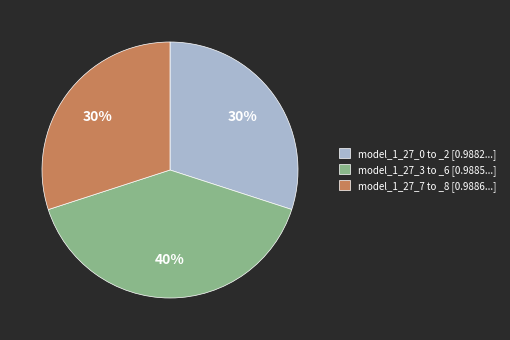

To the nearest percent, what is the average slice percentage?

33%